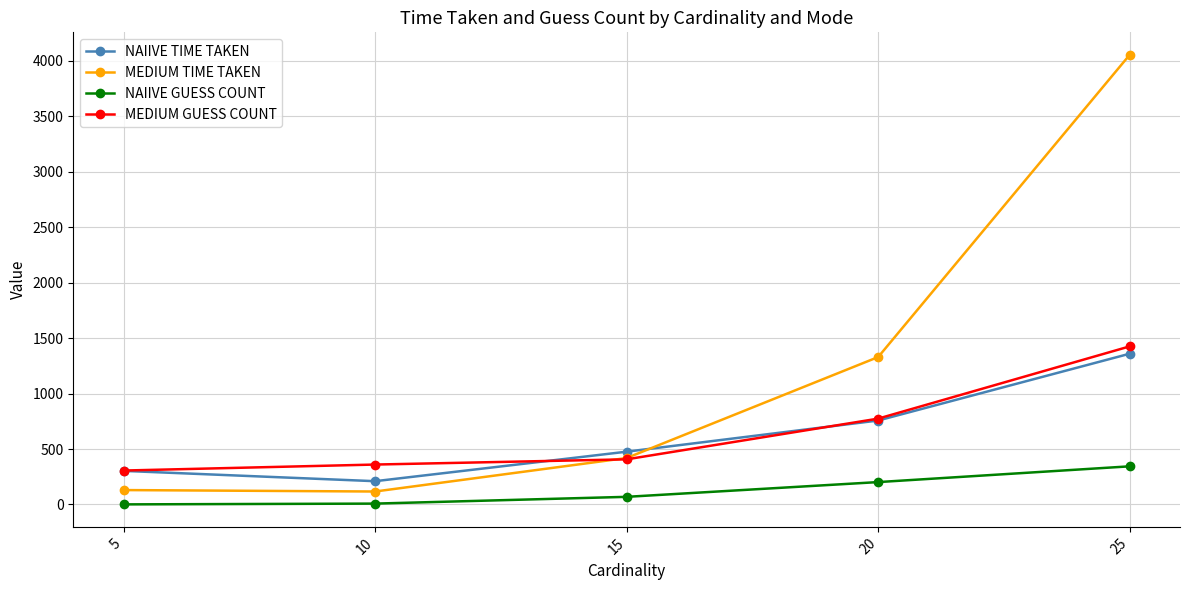

What is the difference between the MEDIUM GUESS COUNT values at 25 and 5?

1119